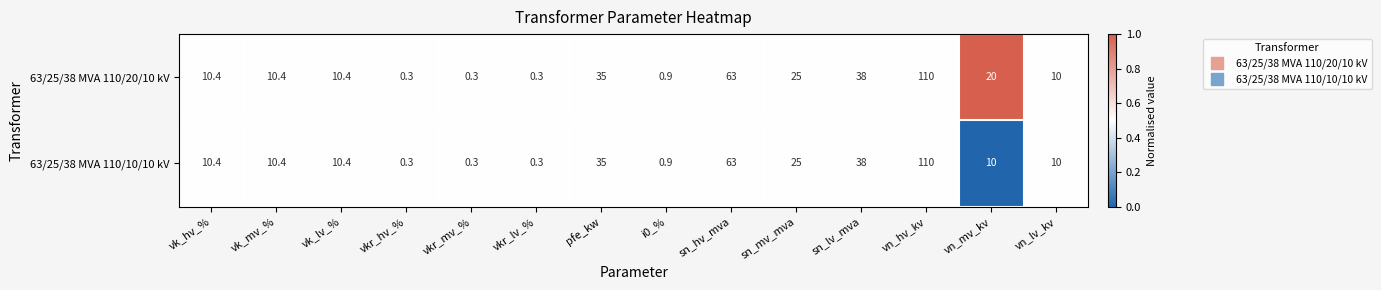

Rank the series by their average value, from lowest to highest.

63/25/38 MVA 110/10/10 kV, 63/25/38 MVA 110/20/10 kV